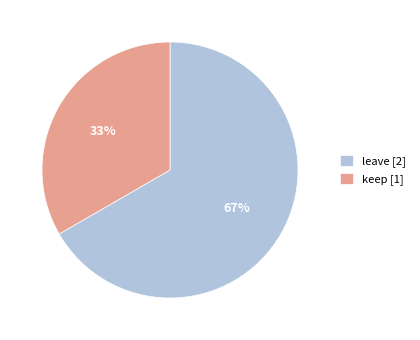

Does any single category account for the majority?

Yes